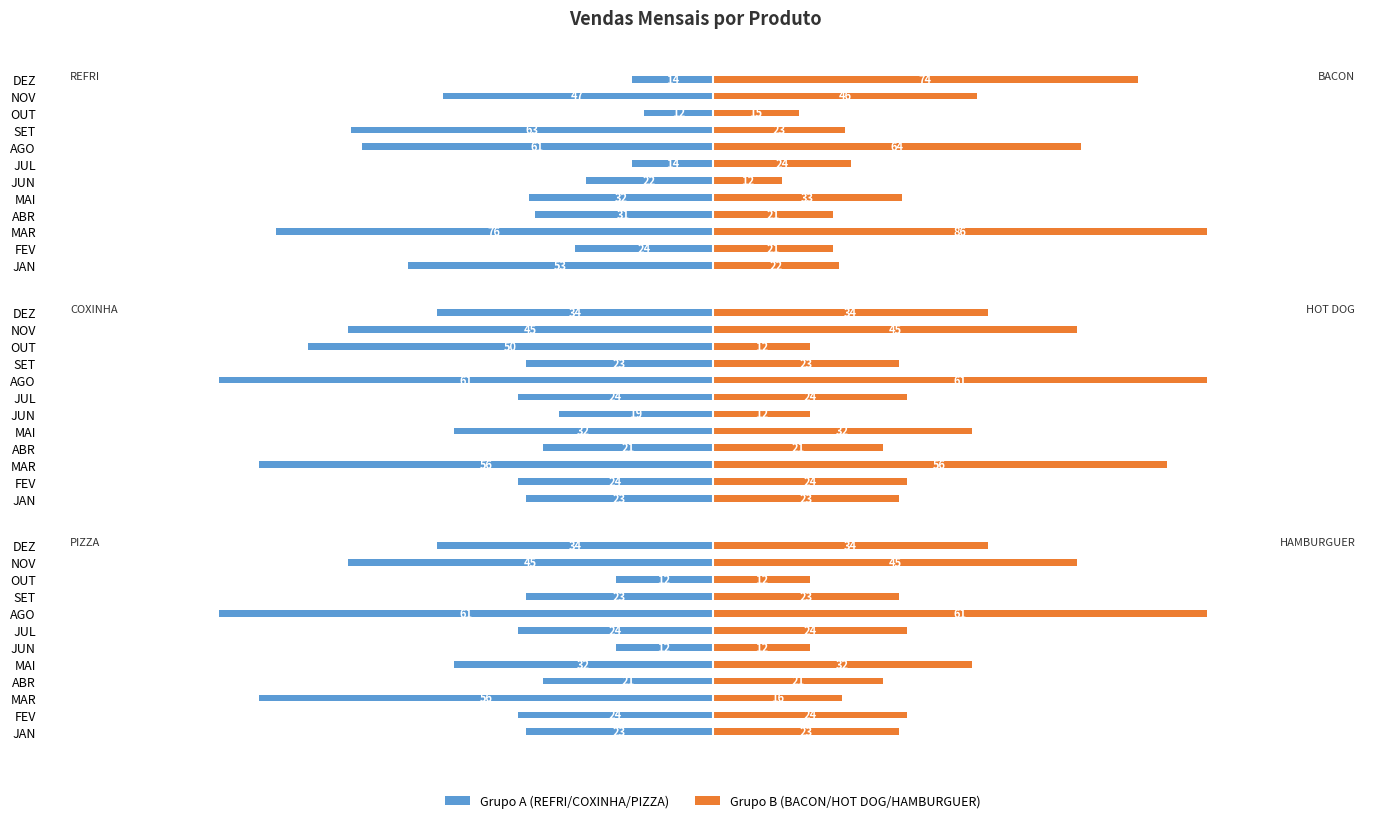

Between MAI and JUL, which series saw the biggest shift?

REFRI